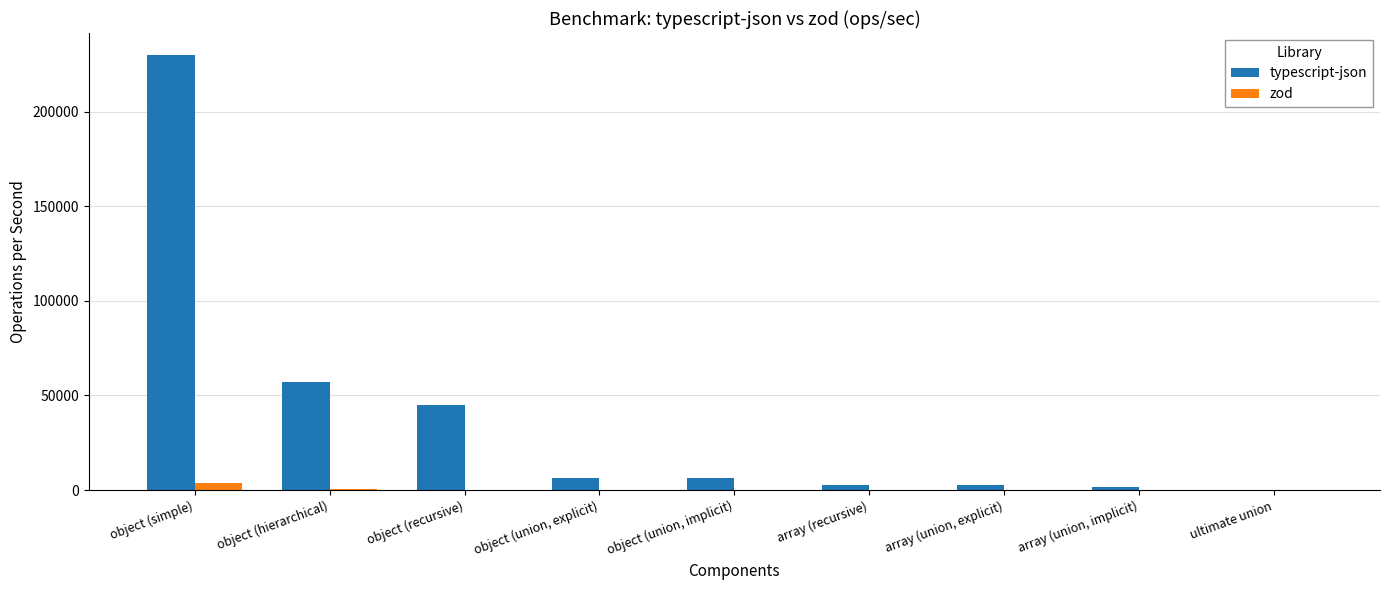

Where does the zod series first go above 19?

object (simple)